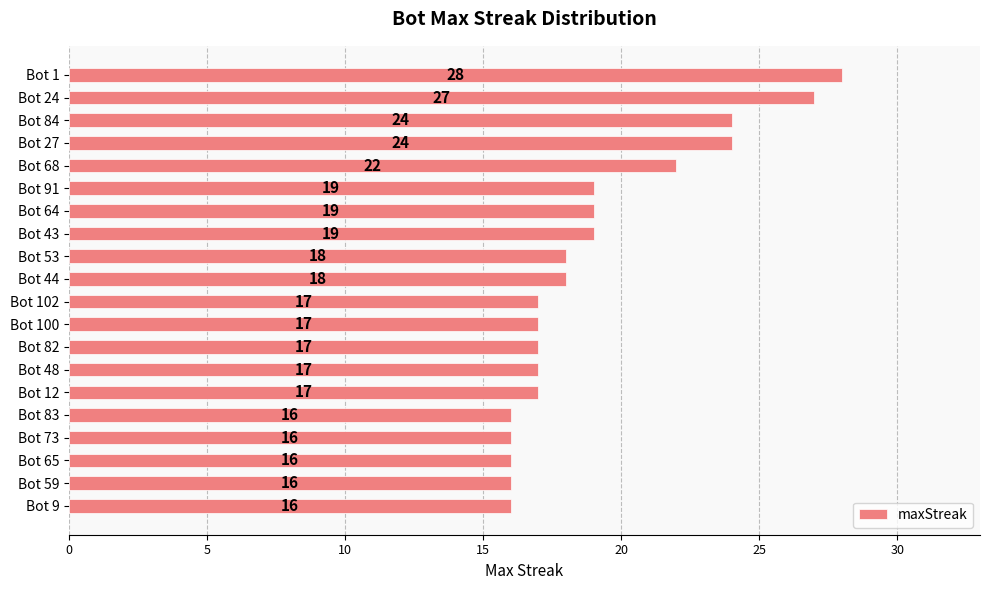

How many bars are there in total?

20